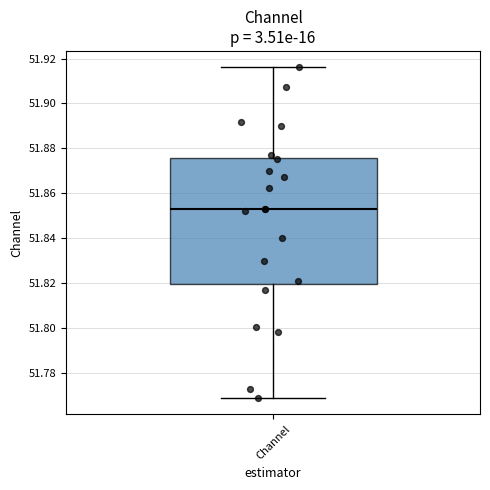

Where is the lower edge of the box for Channel on the y-axis? The values are not printed on the chart, so give them approximately, as read against the axis.

51.820